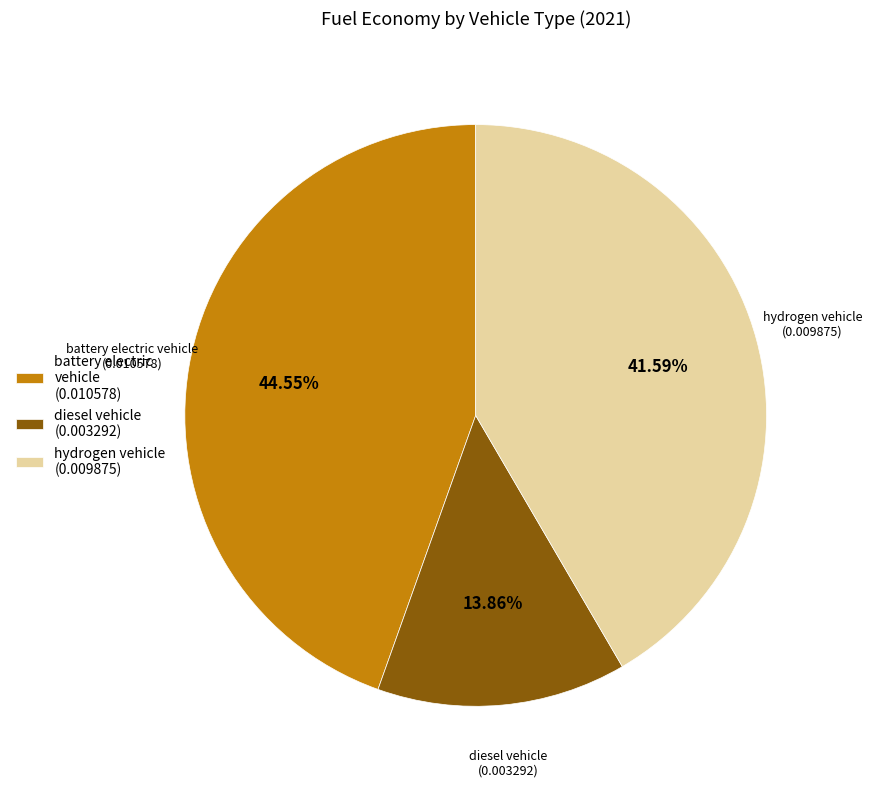

What is the largest slice in the pie chart?

battery electric vehicle